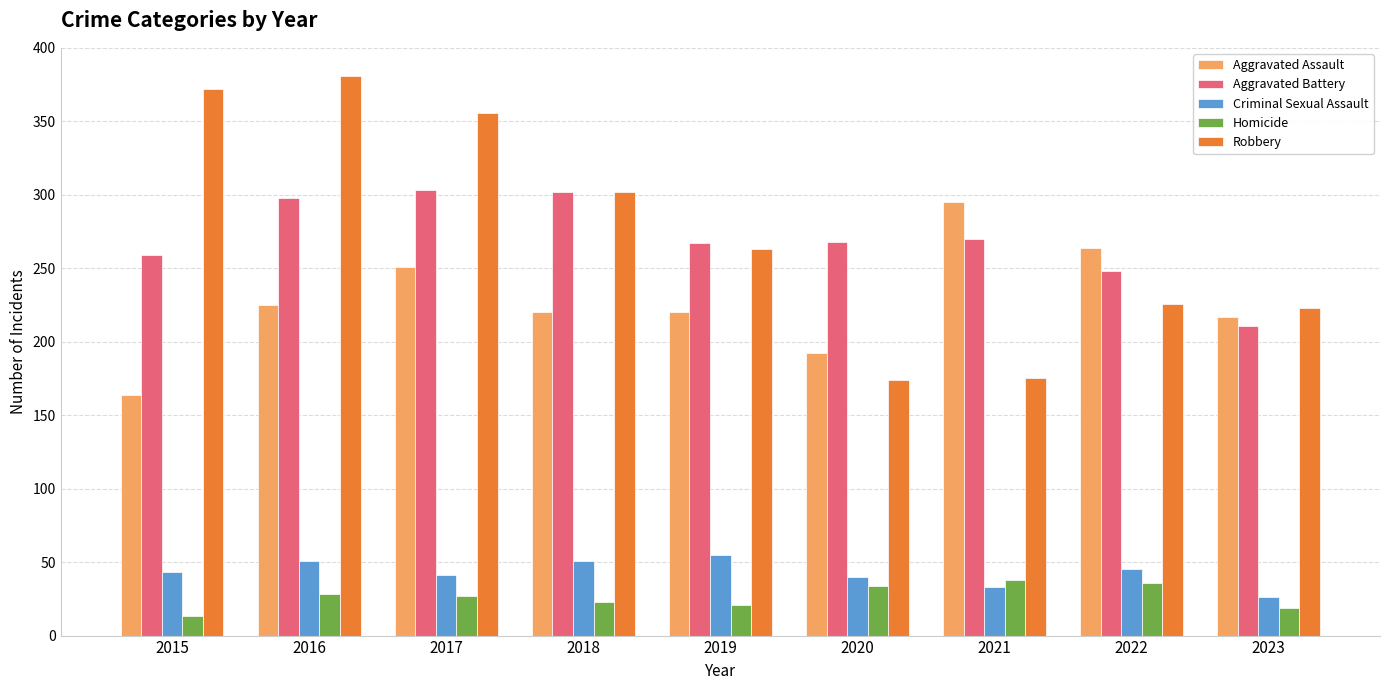

What value does the Robbery series have at 2021, to the nearest 10?

180